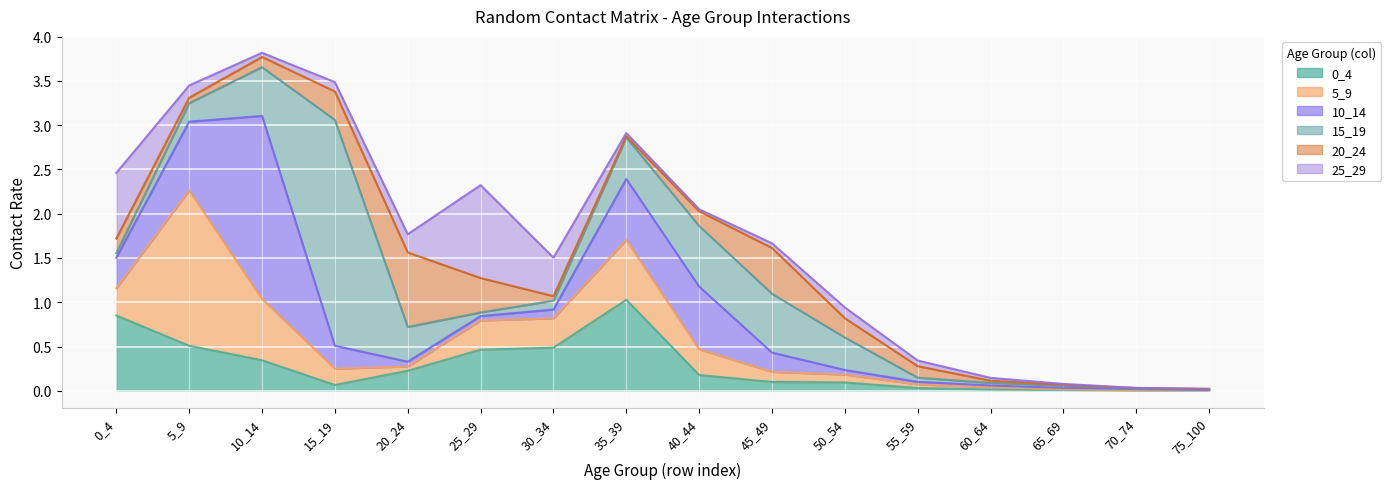

Which series has the largest total across all categories?

15_19